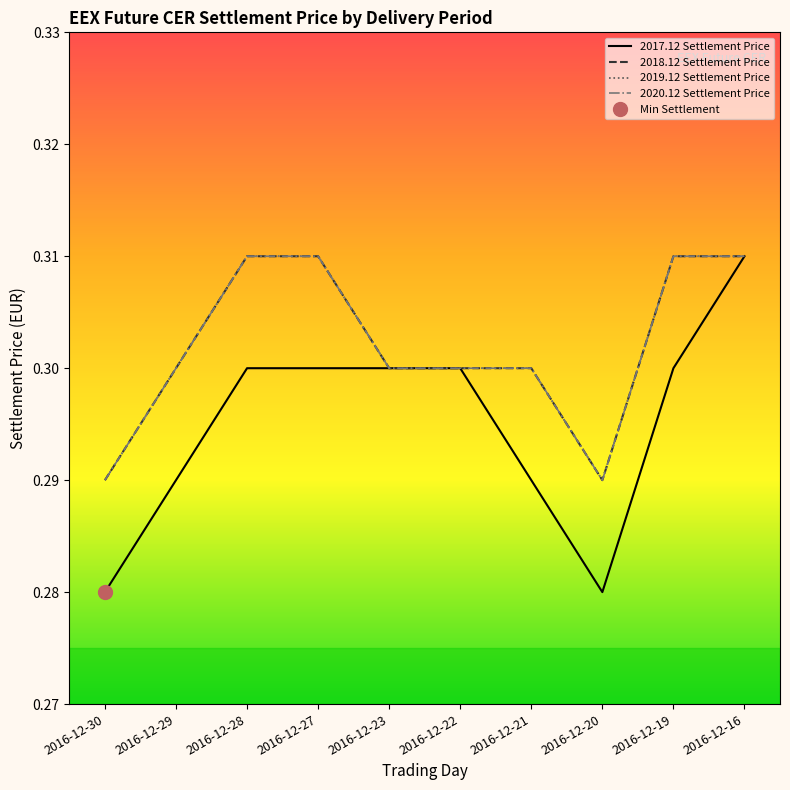

At which category is the sum across all series the highest?

2016-12-16